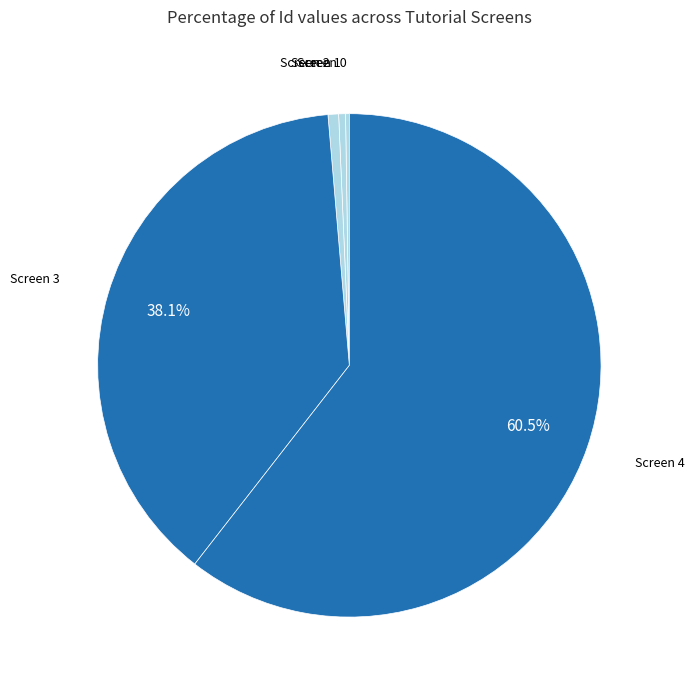

To the nearest percent, what is the average slice percentage?

20%